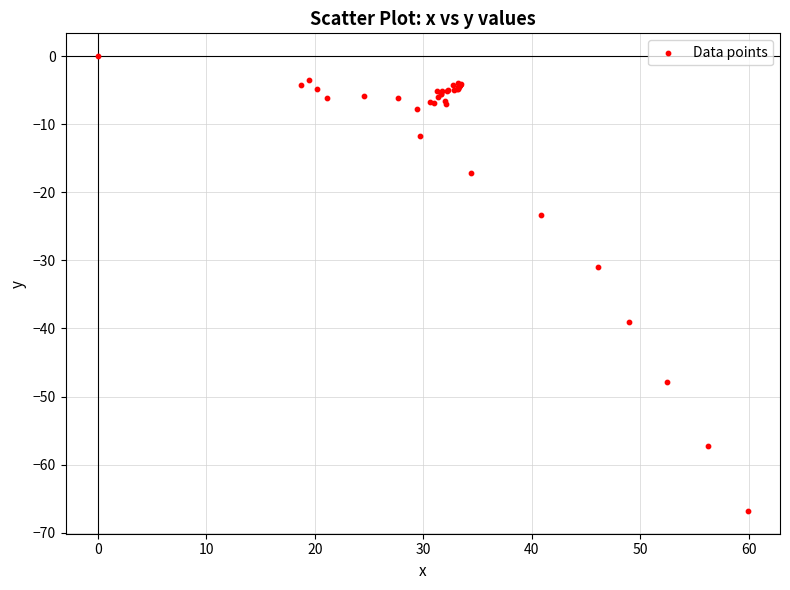

What Y value in the scatter plot is closest to -33?

-30.9